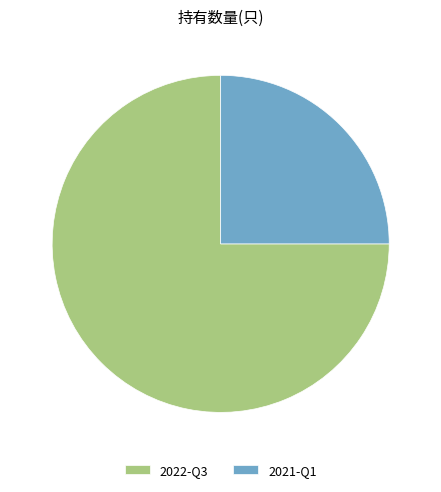

Approximately how many times larger is the value at 2021-Q1 compared to 2022-Q3?

0.3